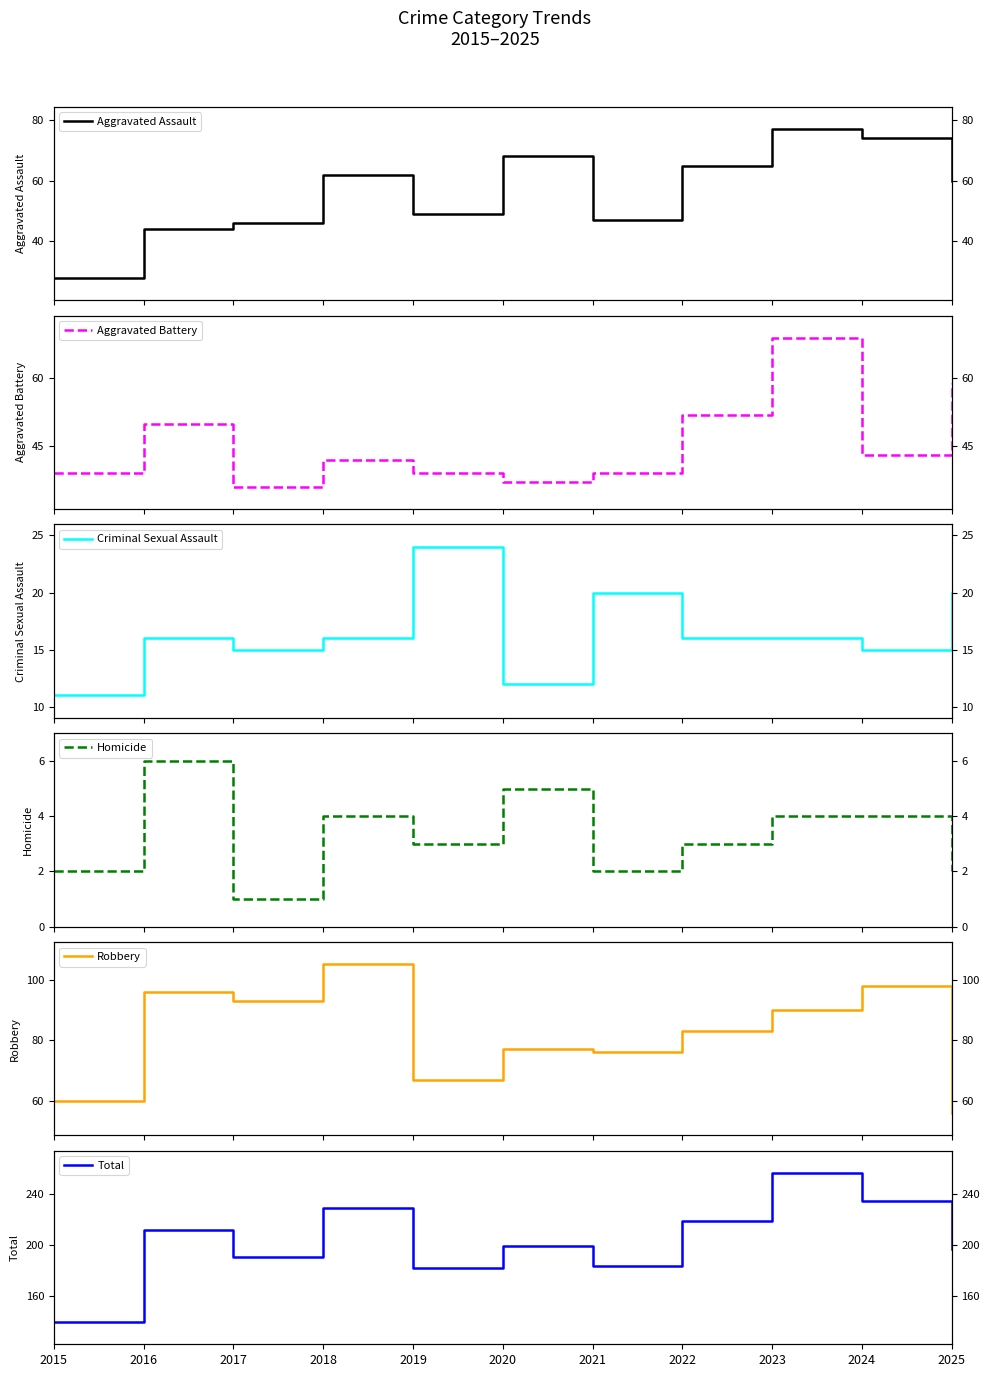

At which category is the sum across all series the highest?

2023